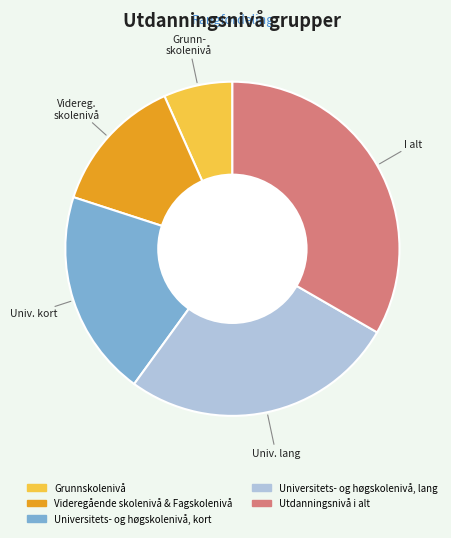

Rank the categories by value from lowest to highest.

Grunnskolenivå, Videregående skolenivå & Fagskolenivå, Universitets- og høgskolenivå, kort, Universitets- og høgskolenivå, lang, Utdanningsnivå i alt